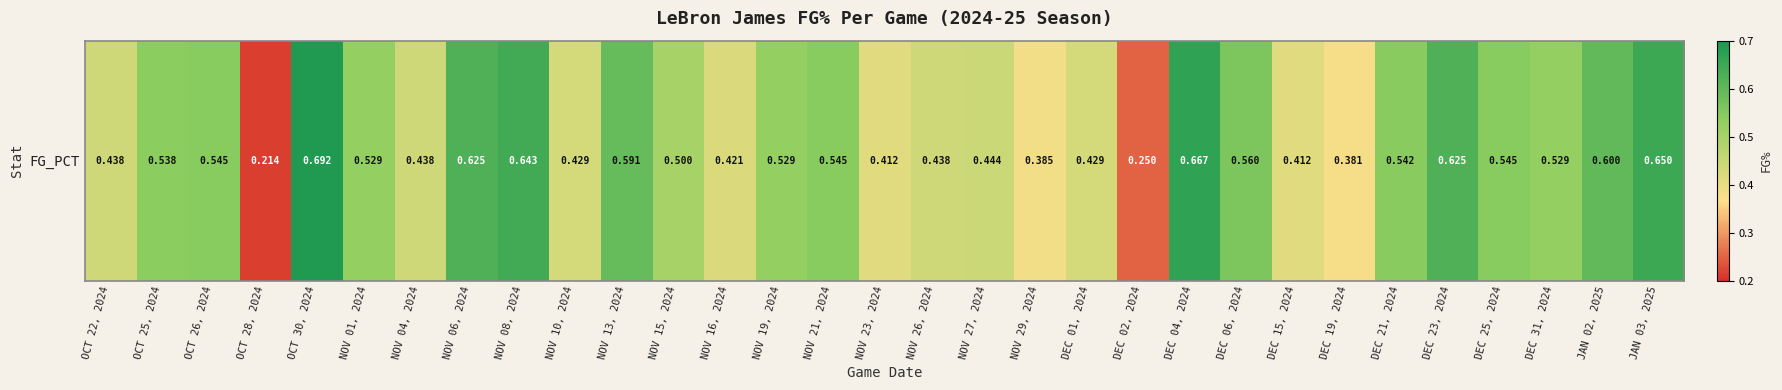

Count the values in the range 0 to 1.

31